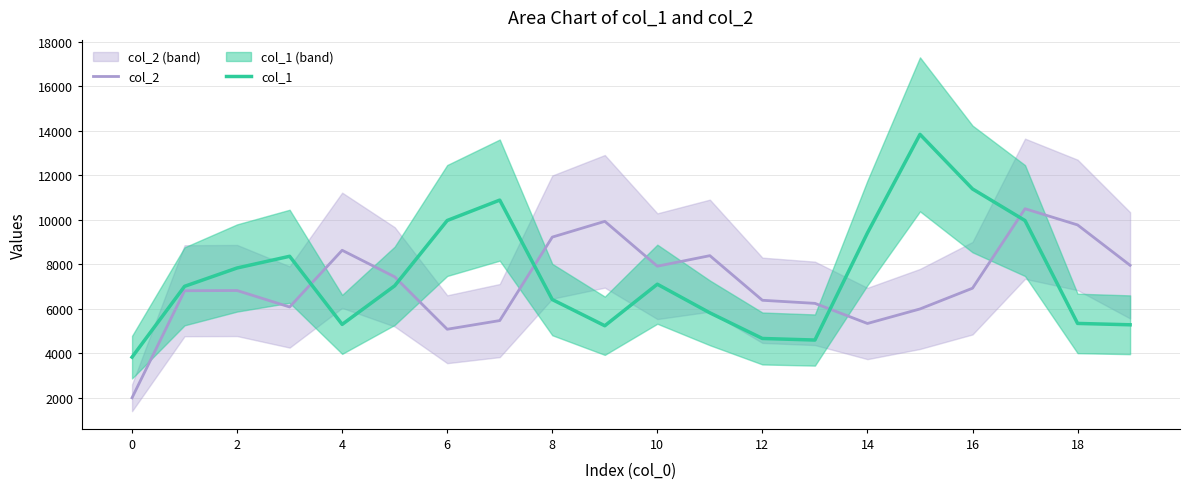

What is the spread (max minus min) of values at 11?

2568.0